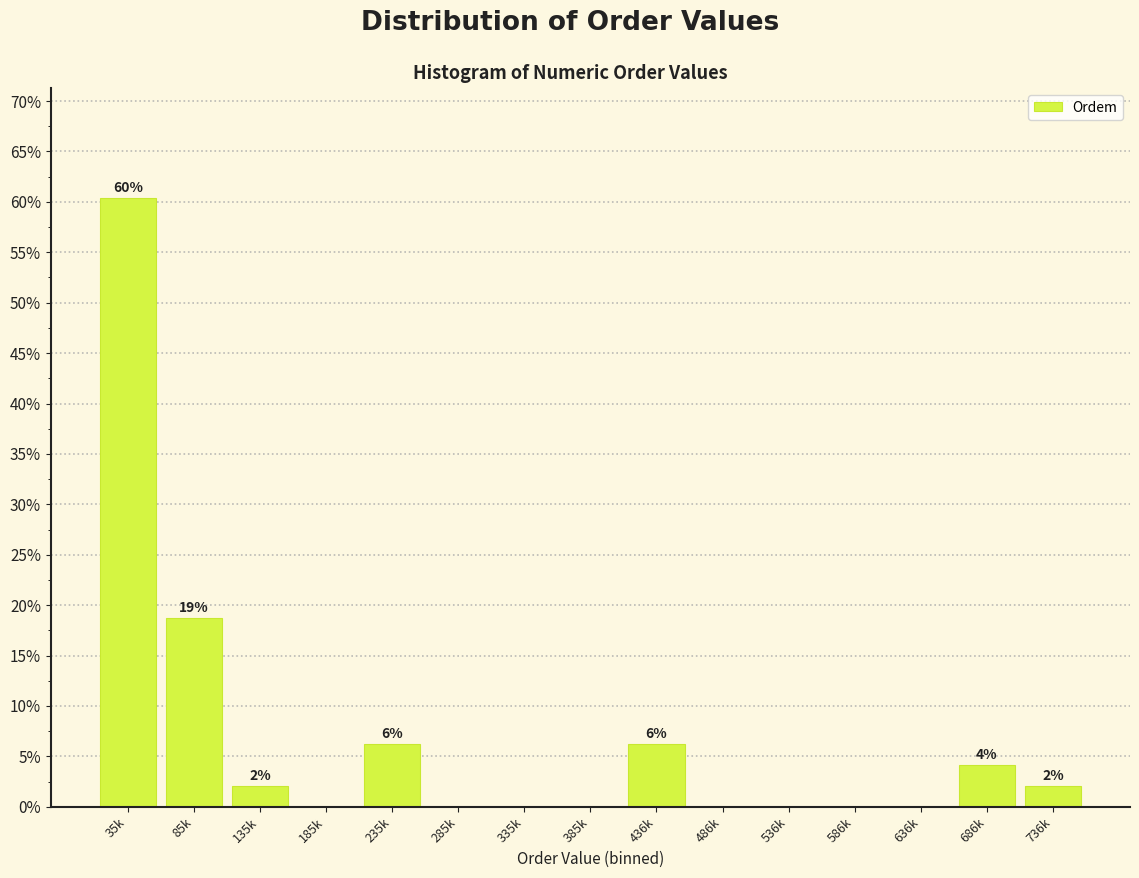

At which category does the chart reach its peak across all series?

35k